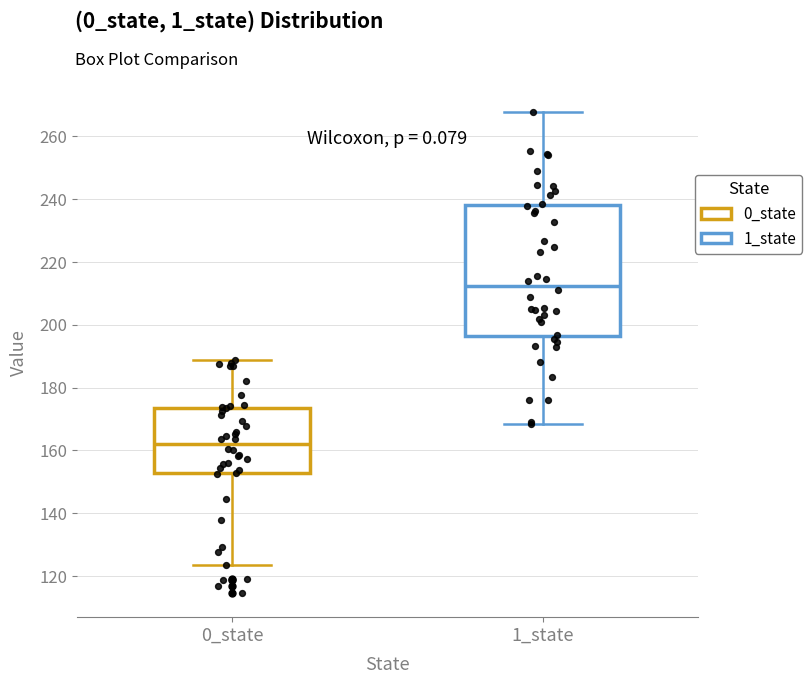

Reading left to right, read every box against the y-axis: the position of its median line, the range the box covers, and the ends of its whiskers. The values are not printed on the chart, so give them approximately, as read against the axis.

0_state: median 162, box 152 to 174, whiskers 124 to 188
1_state: median 212, box 196 to 238, whiskers 168 to 268